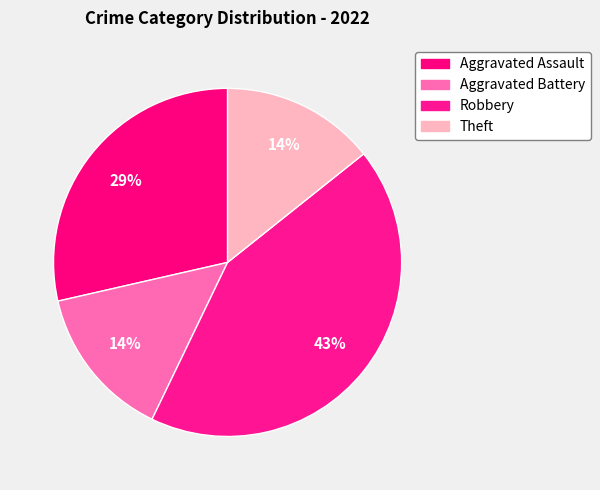

Do Robbery and Aggravated Assault together represent more than half of the pie?

Yes